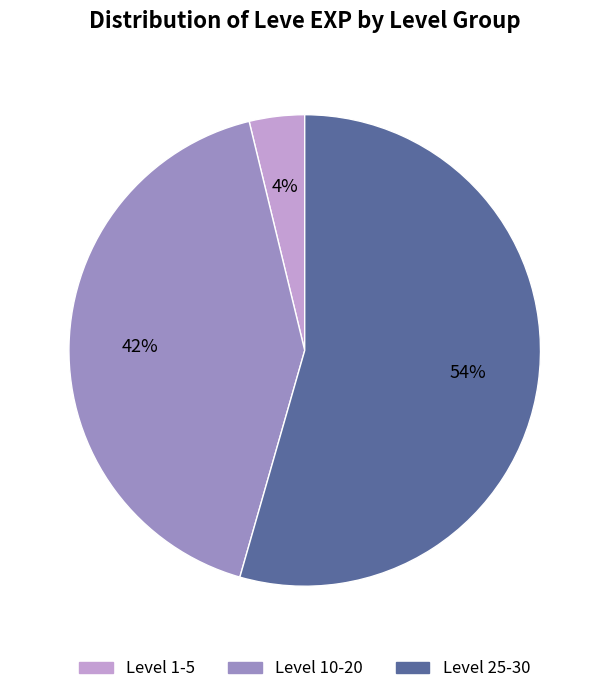

Does any single category account for the majority?

Yes